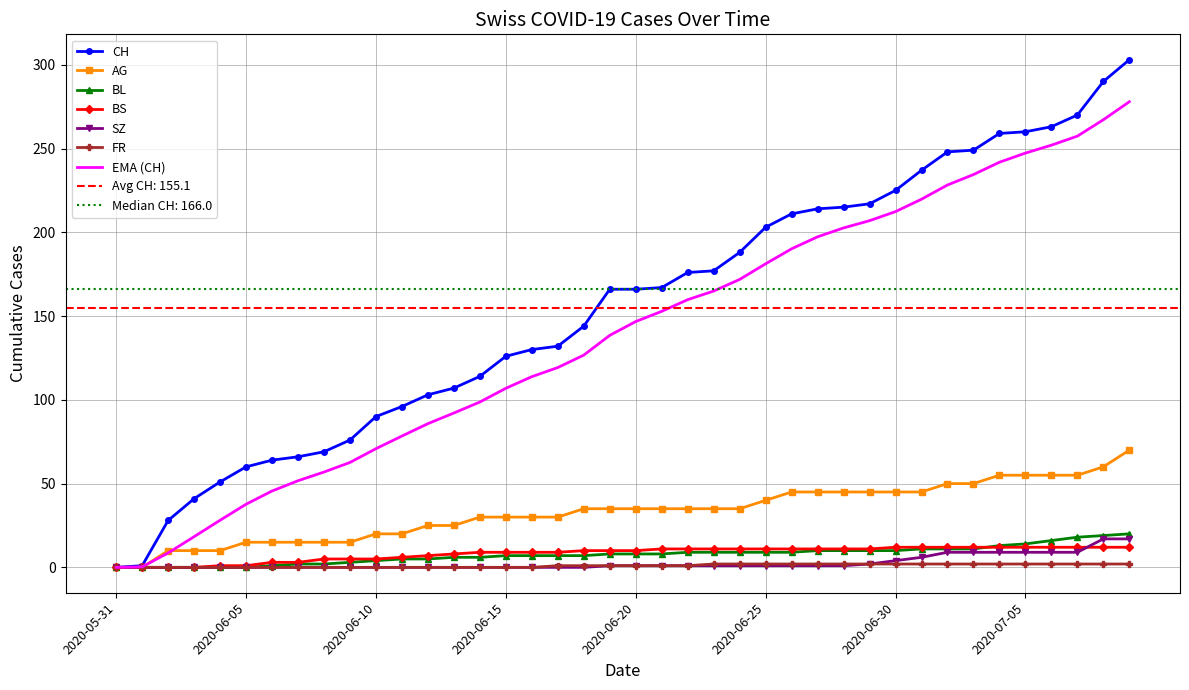

What is the label of the 26th point from the left?

2020-06-25